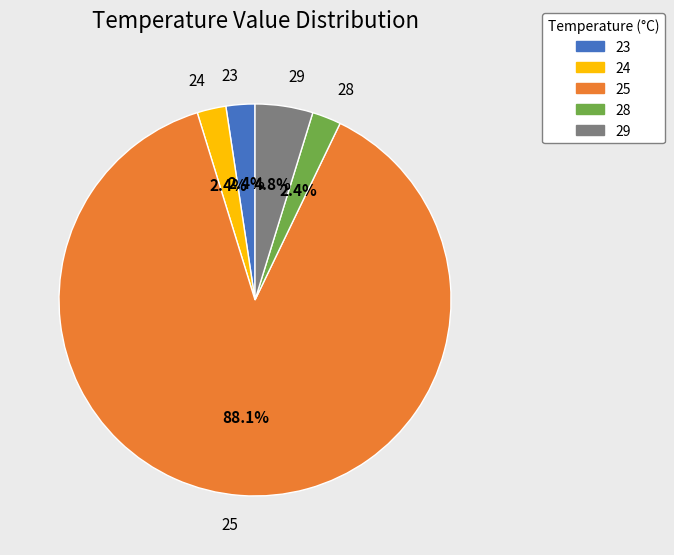

Combined, do 24 and 28 account for over 50%?

No